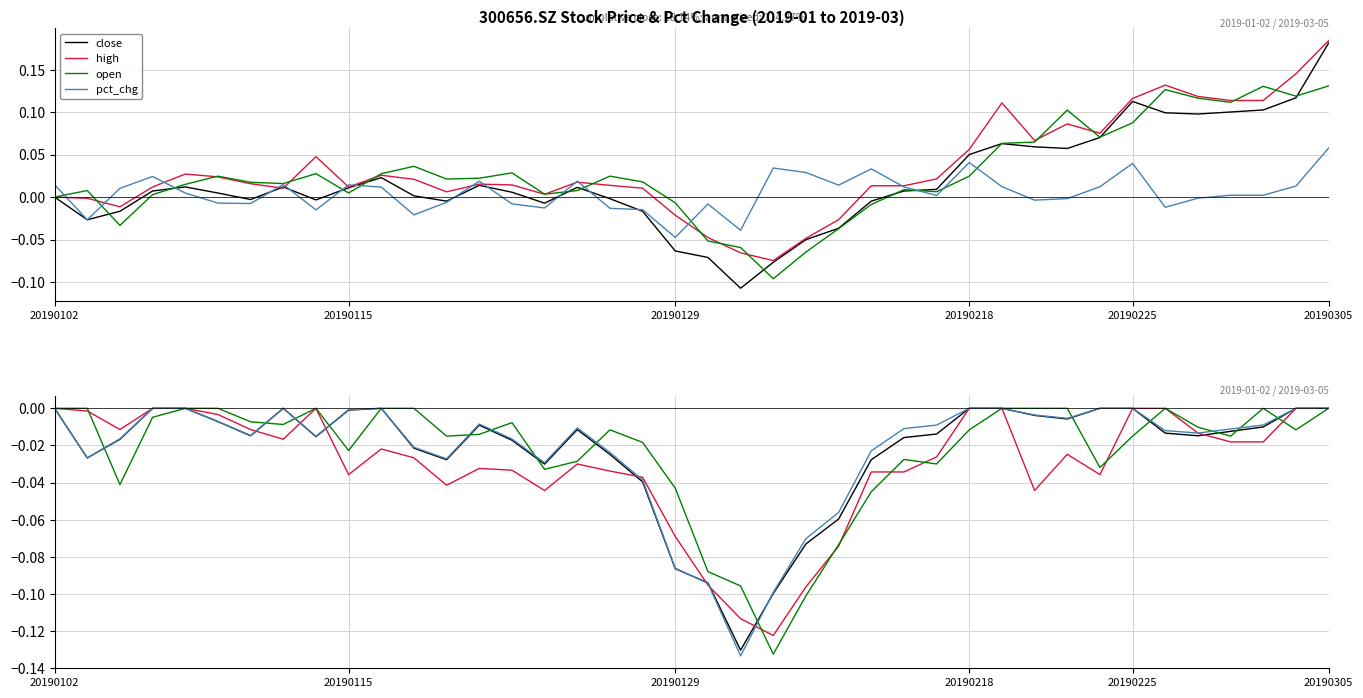

Which series has the widest spread of values?

close